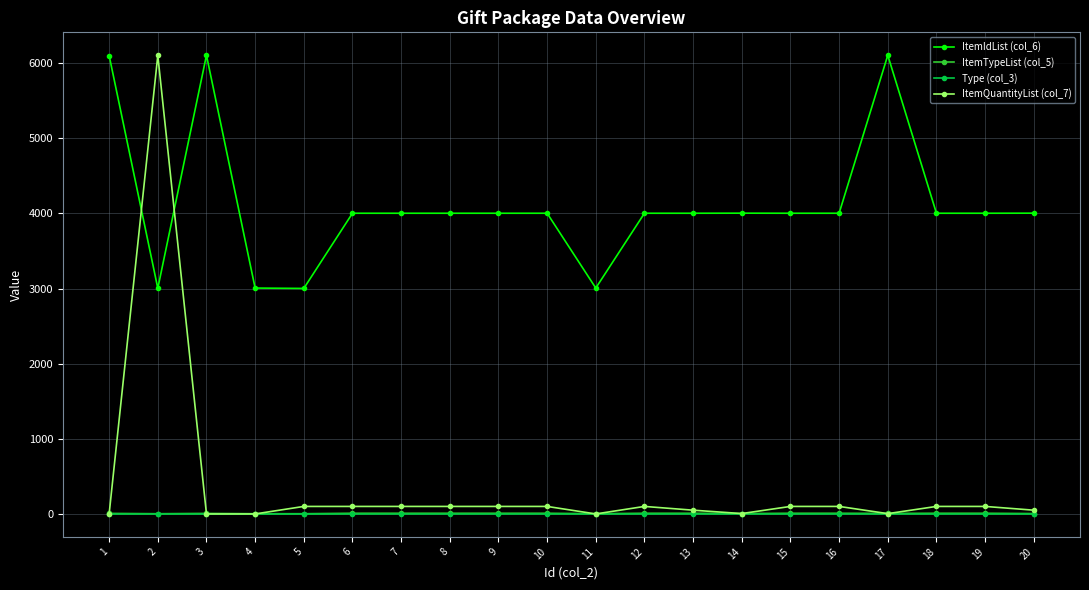

Which series has the largest range (max minus min)?

ItemQuantityList (col_7)